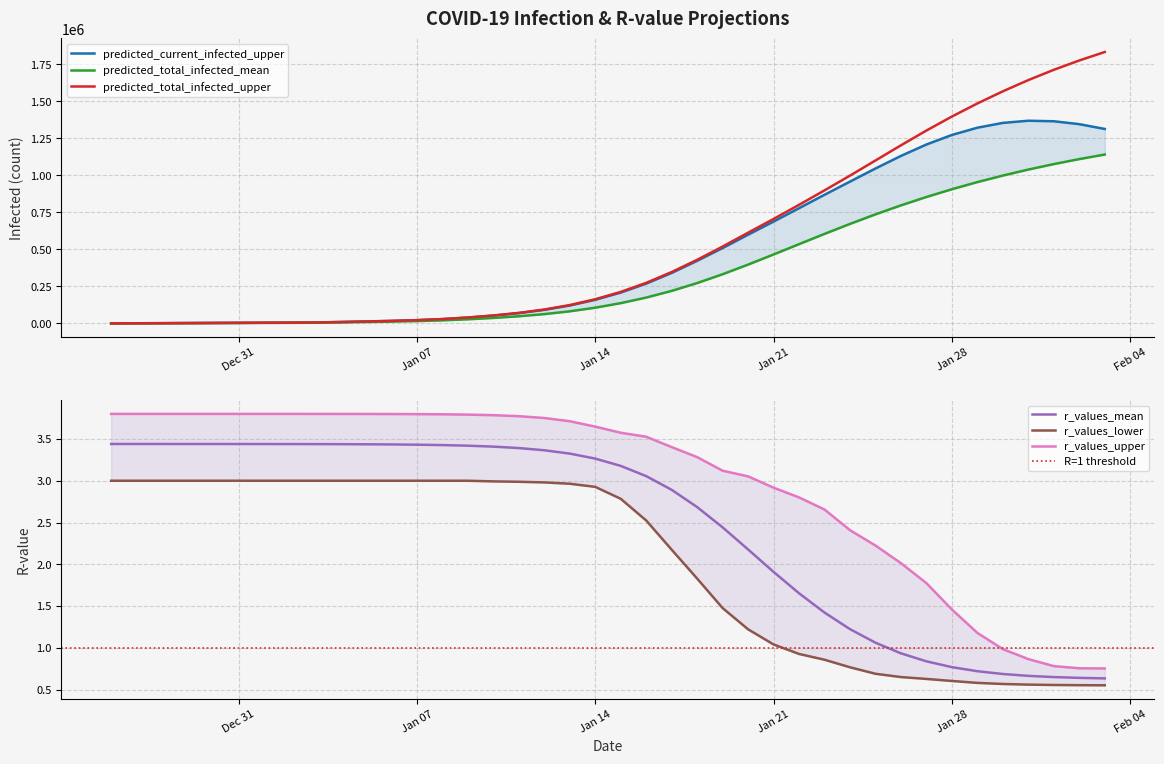

At which label is r_values_mean closest to 2?

Jan 21